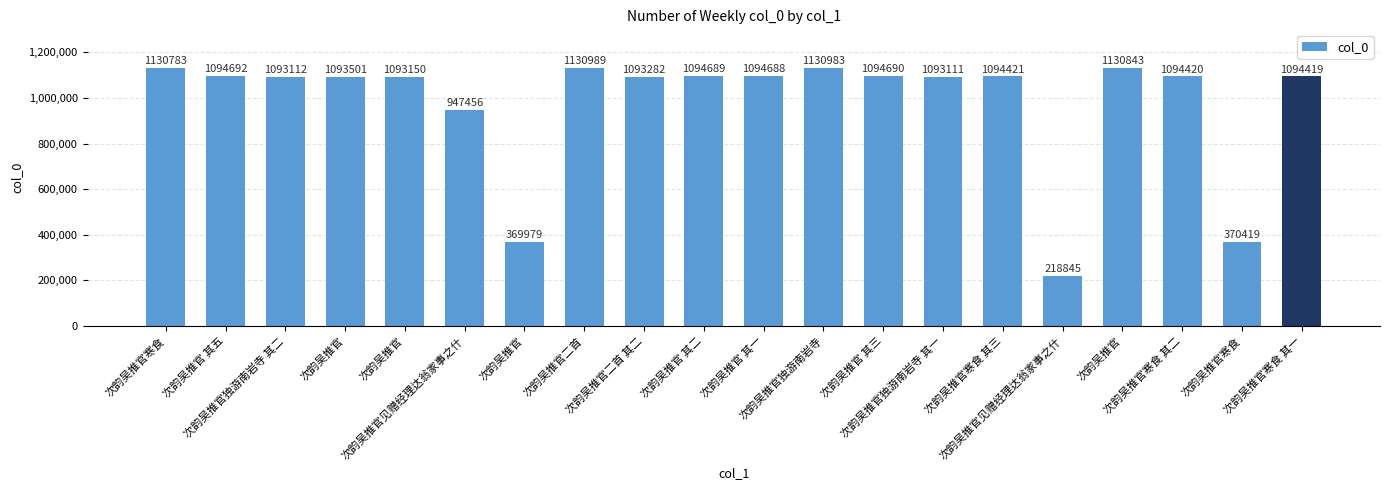

How many bars are there in total?

20